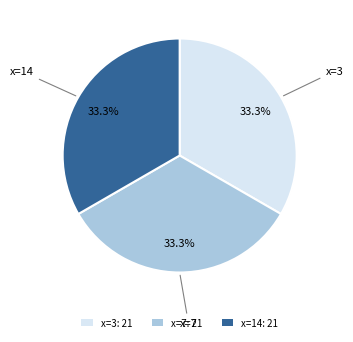

Is there any slice that represents more than half of the pie?

No